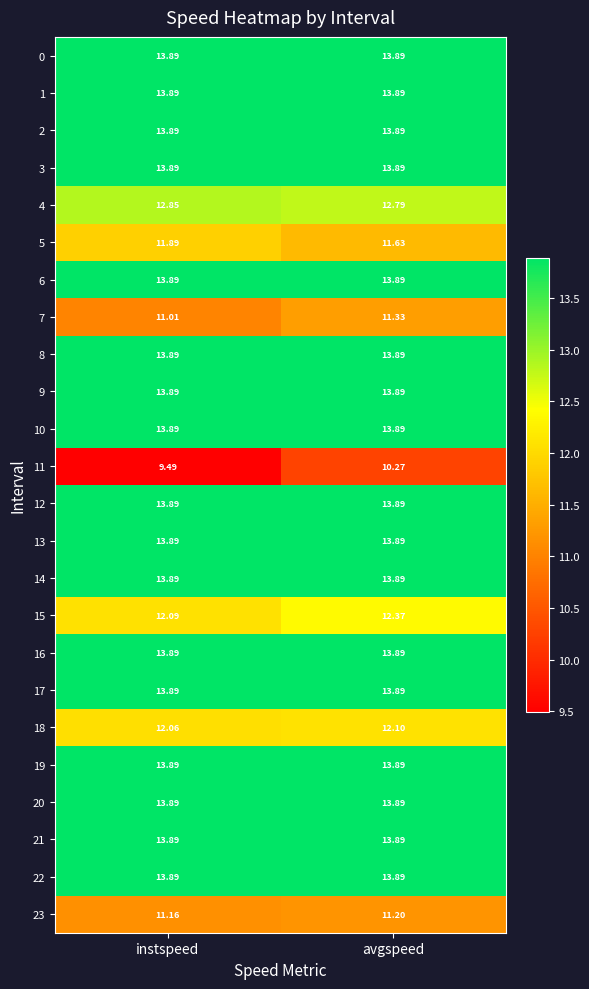

What is the total value across all series at instspeed?

316.7